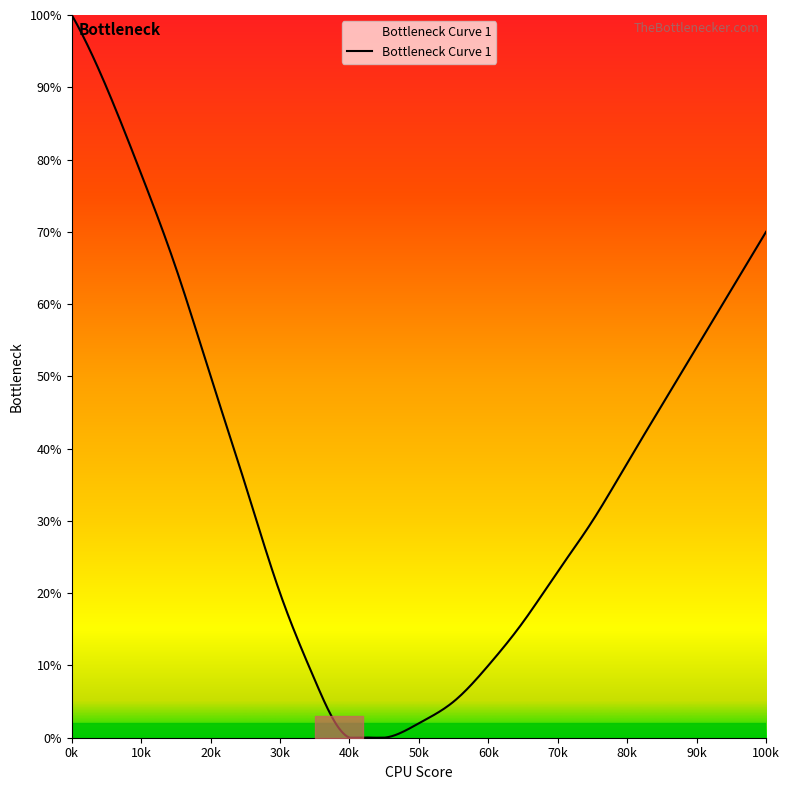

How many lines are shown in the chart?

1